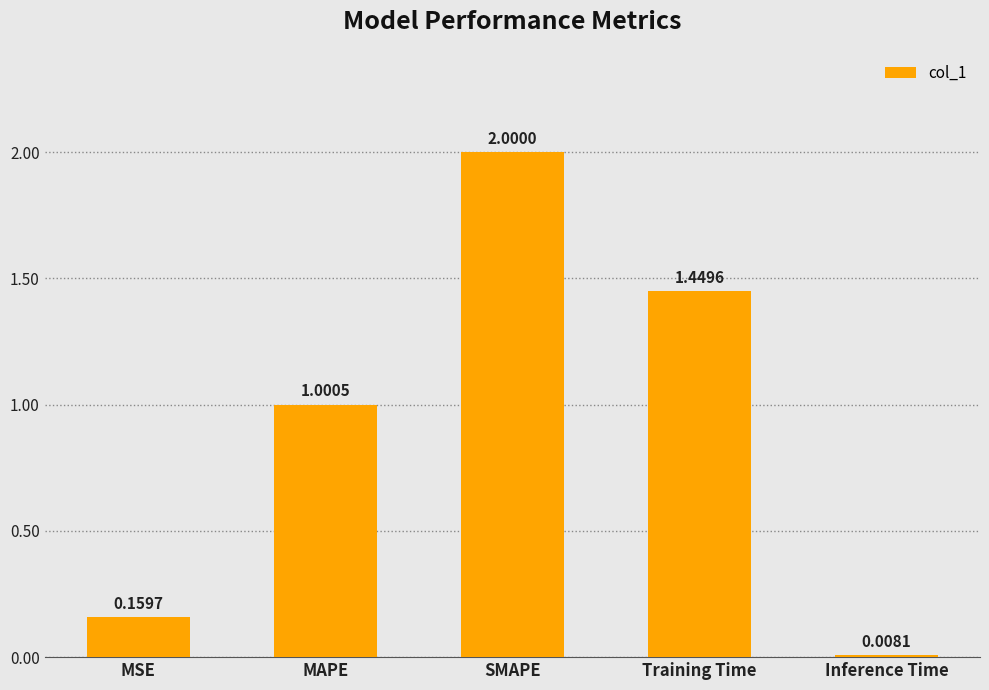

Does the chart contain any negative values?

No